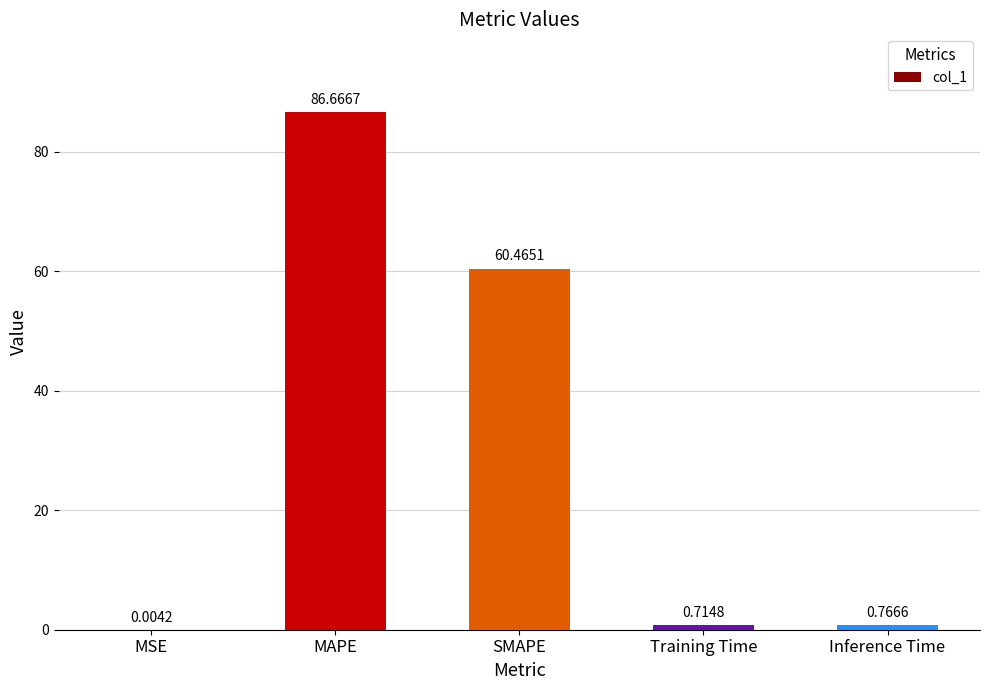

Where is the data nearest to the value 43?

SMAPE